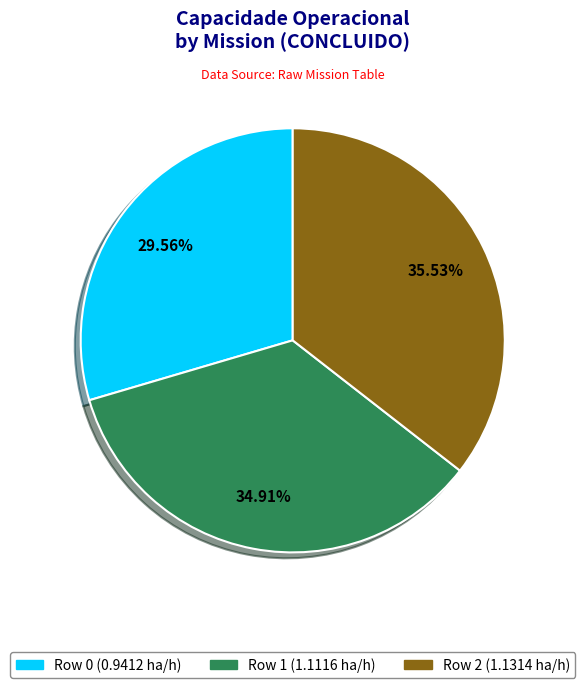

Does Row 0 represent more than half of the total?

No